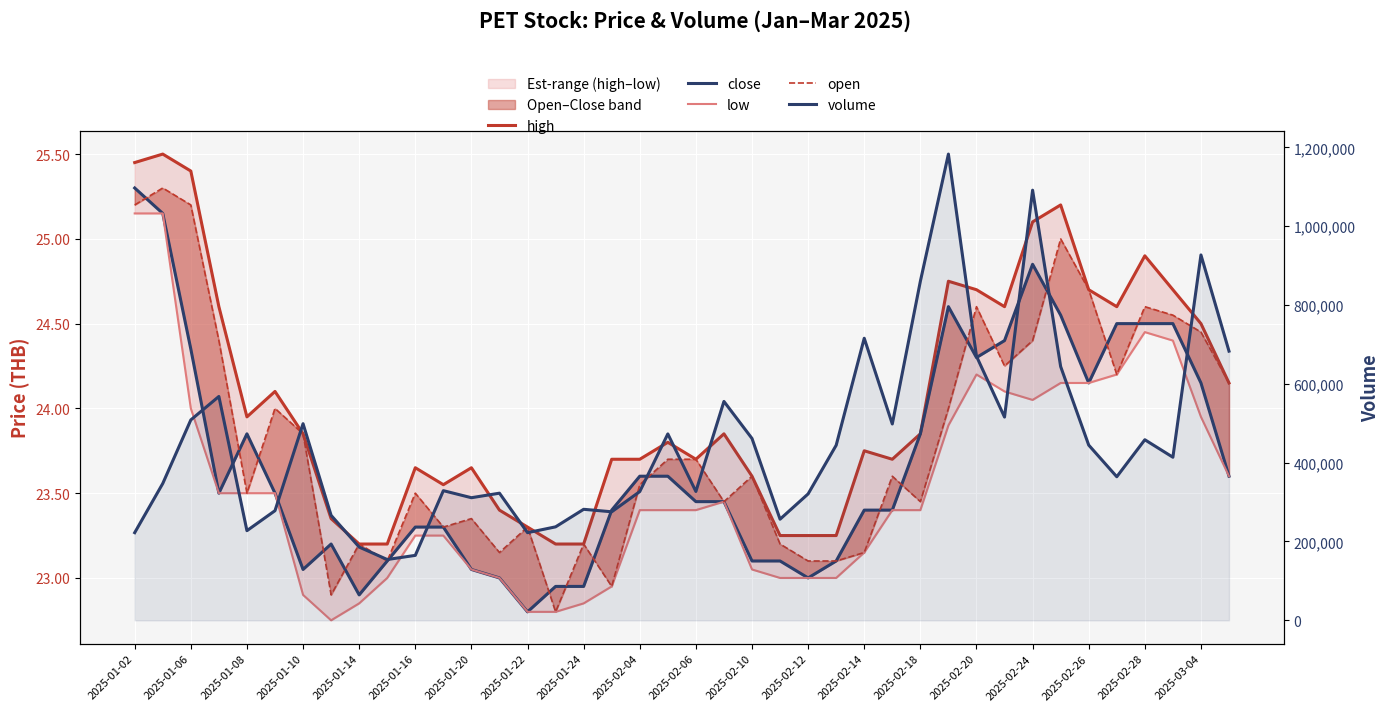

What position from the left is 2025-02-10?

12